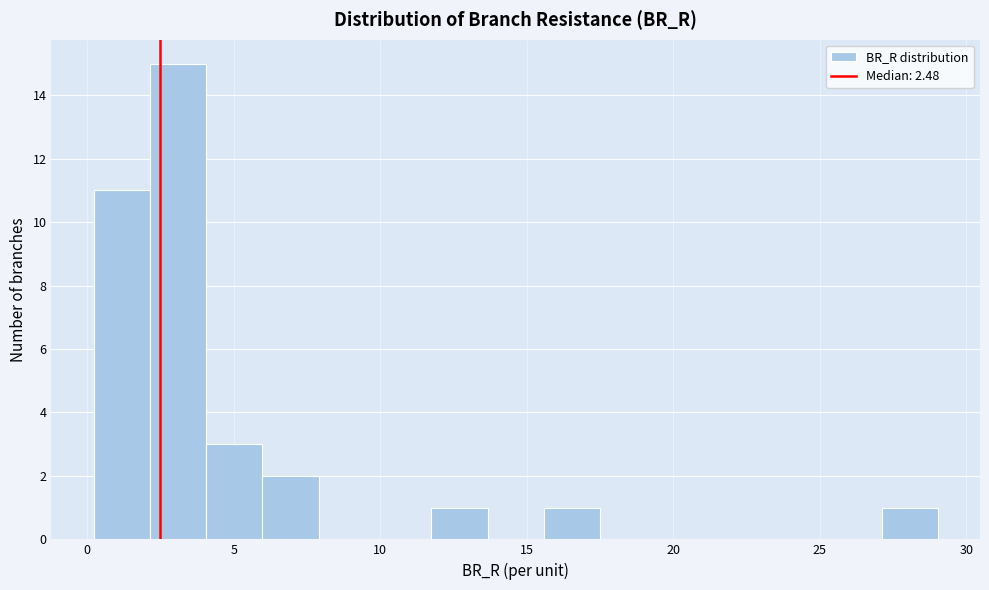

Around what value on the x-axis is the tallest bar? Give the approximate position of its centre, as read against the axis.

3.0